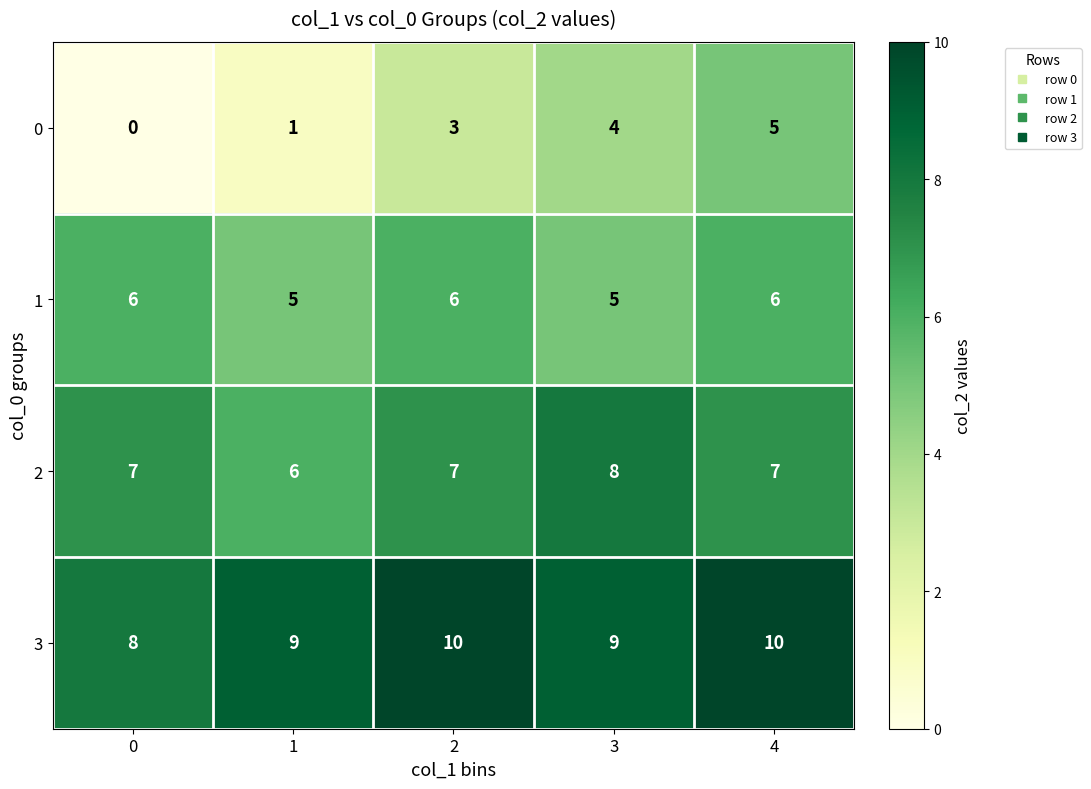

What is the difference between the highest and lowest values at 3?

5